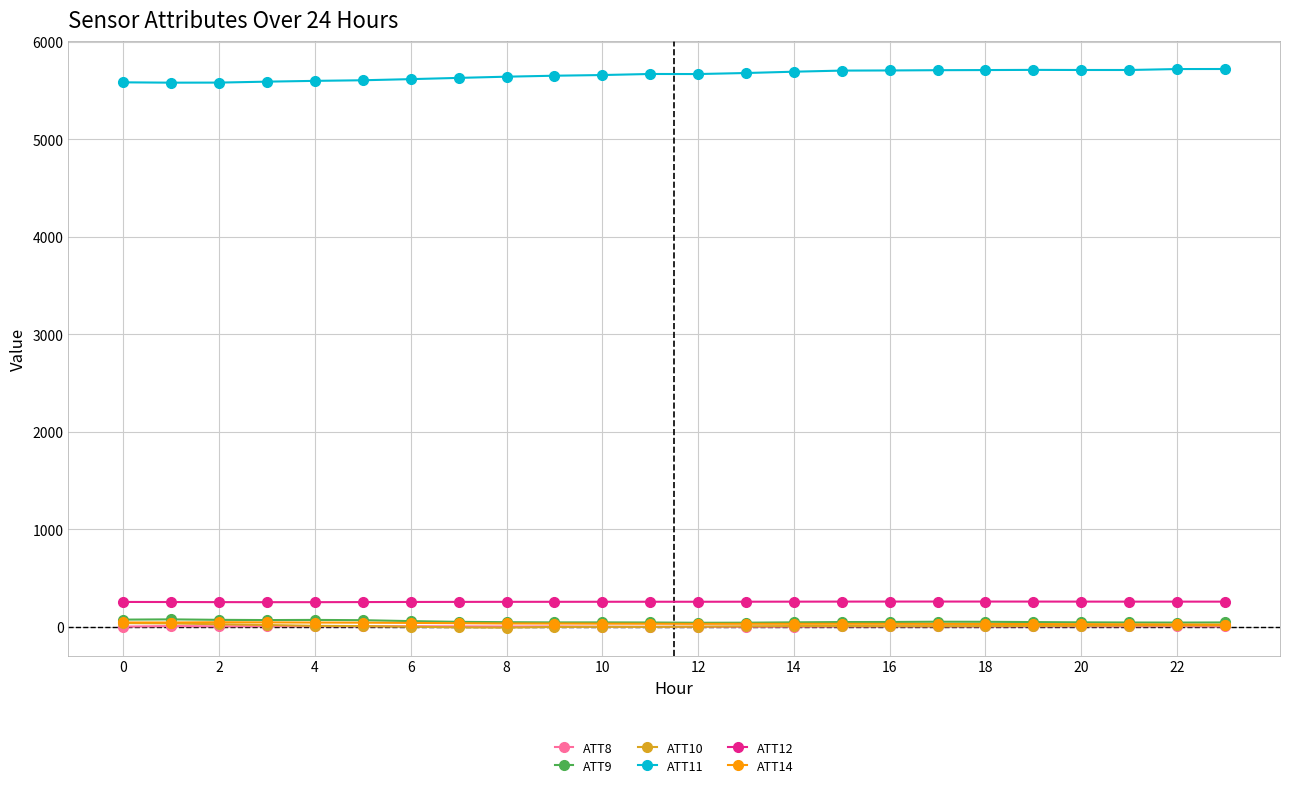

How many data points in ATT11 are less than 5668?

11